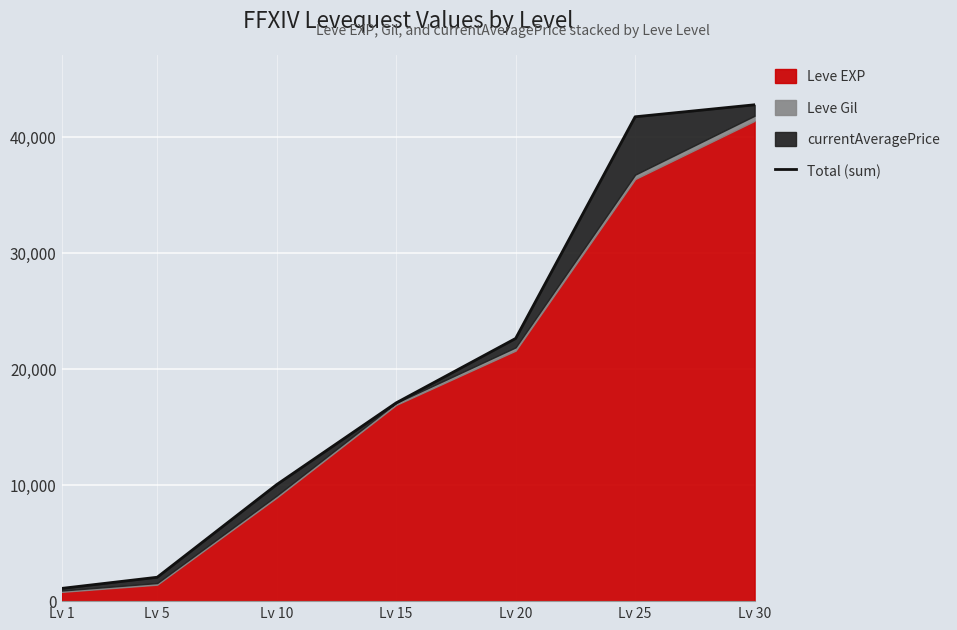

Reading left to right, what are all the values shown in this chart?

Lv 1=1098	Lv 5=2060	Lv 10=10048	Lv 15=17094	Lv 20=22648	Lv 25=41759	Lv 30=42794